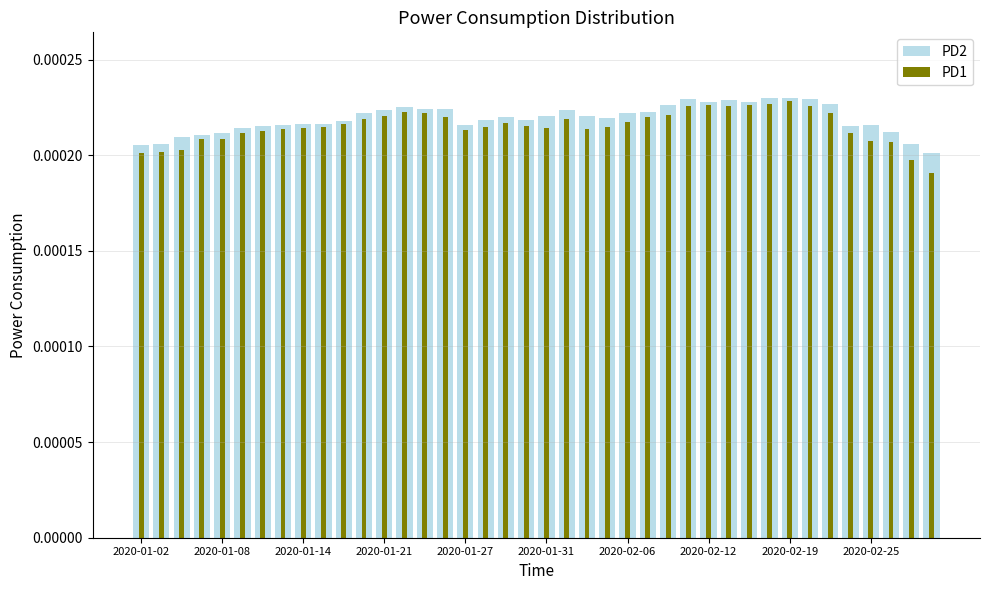

What are all the series names shown in the legend?

PD2, PD1